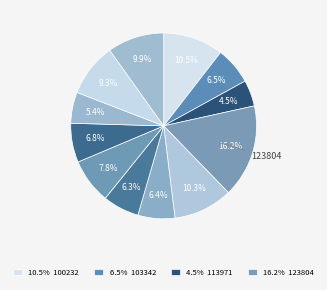

How many segments does this pie chart have?

12